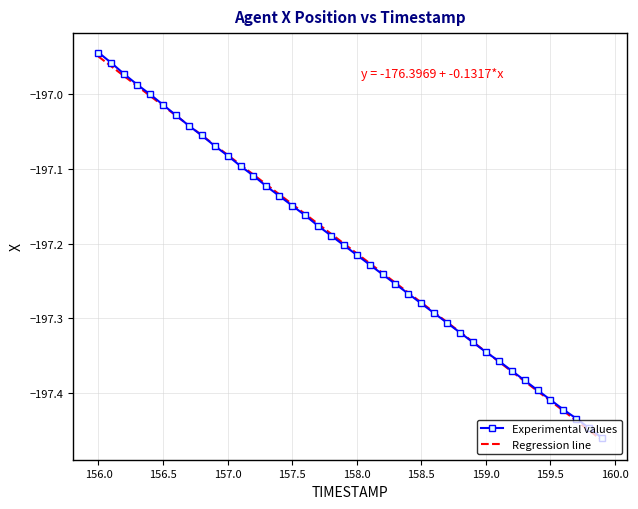

Which series has the widest spread of values?

Experimental values